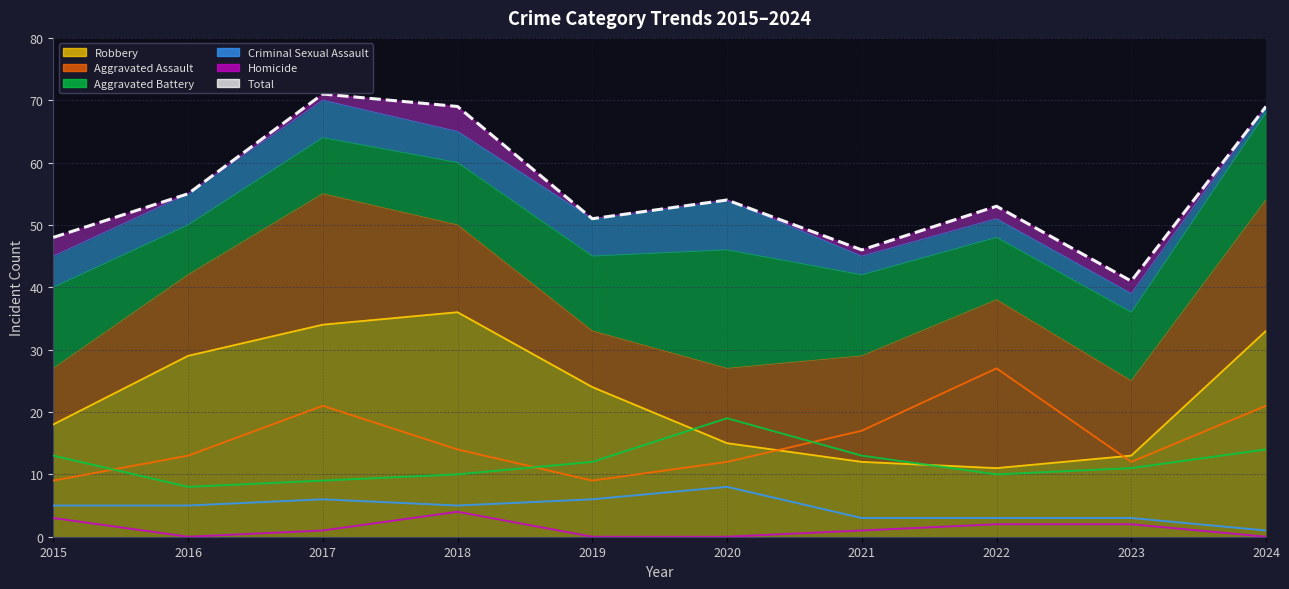

How many lines are shown in the chart?

6